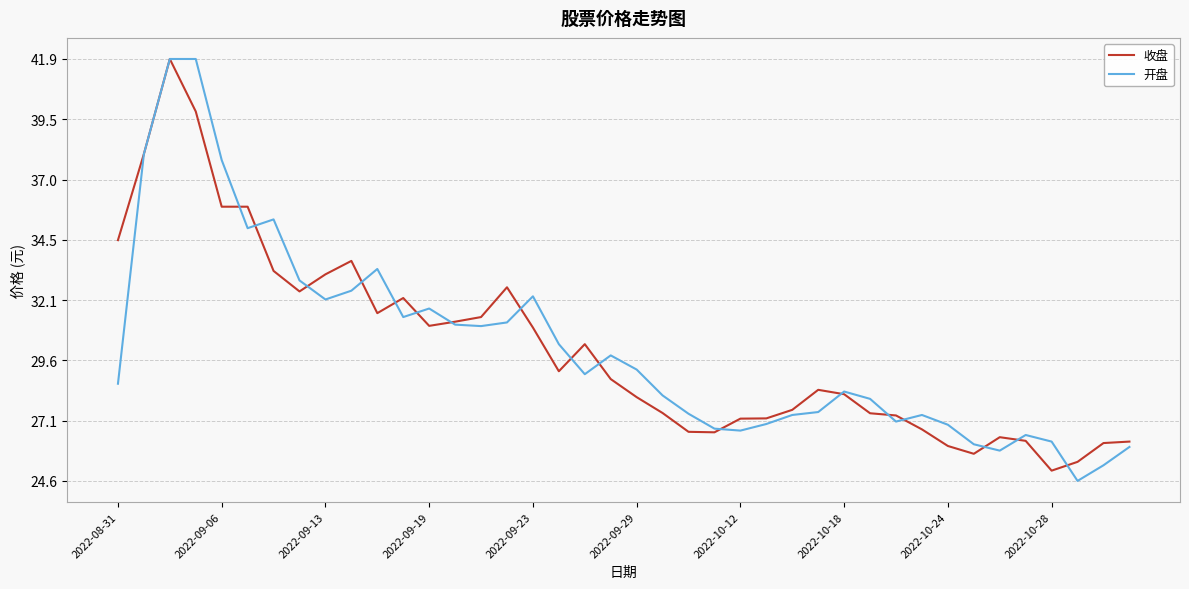

What is the lowest value of the 收盘 series?

25.1